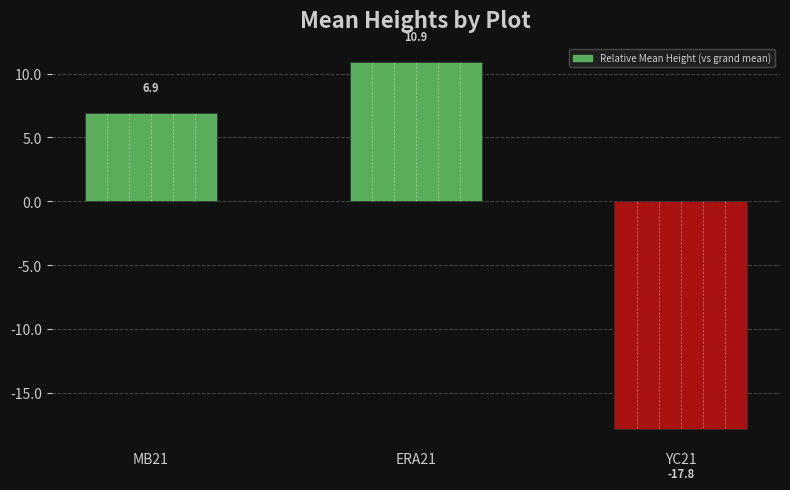

The chart shows a value of 2.0 at MB21. True or false?

False